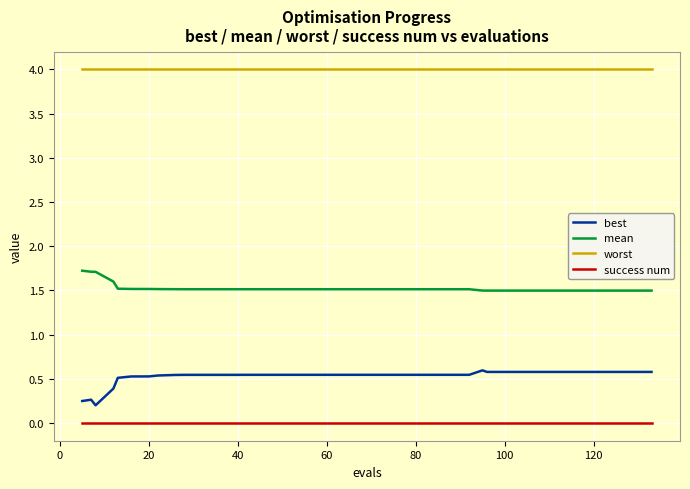

What is the difference between the maximum and minimum values in the best series?

0.4